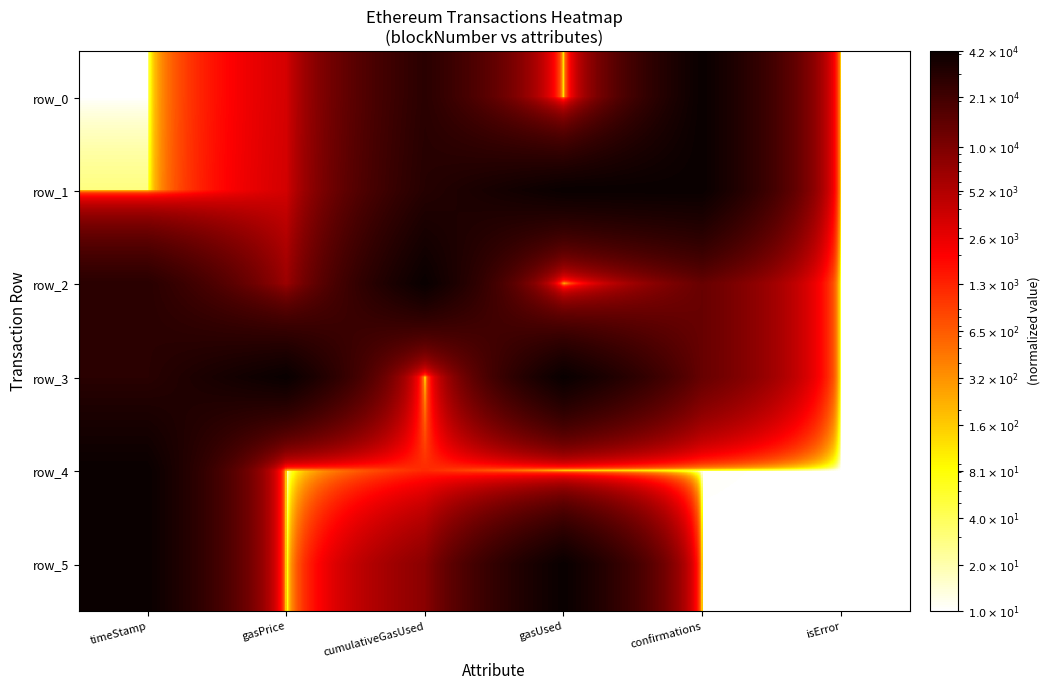

Which has a higher value, cumulativeGasUsed or isError?

cumulativeGasUsed